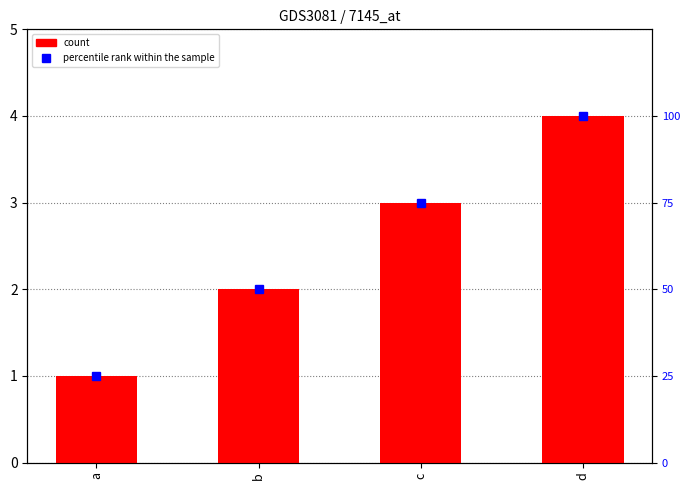

At which label does percentile rank within the sample reach its peak?

d